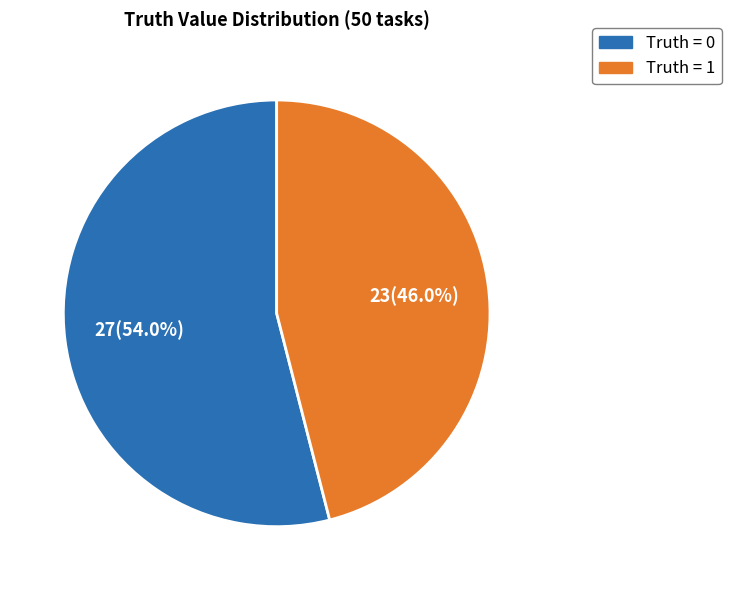

Rank the categories by value from lowest to highest.

Truth = 1, Truth = 0